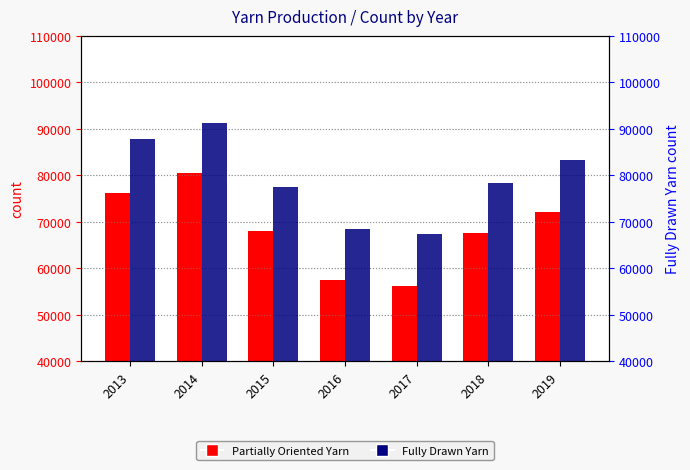

Rank the series by their maximum value, from highest to lowest.

Fully Drawn Yarn, Partially Oriented Yarn